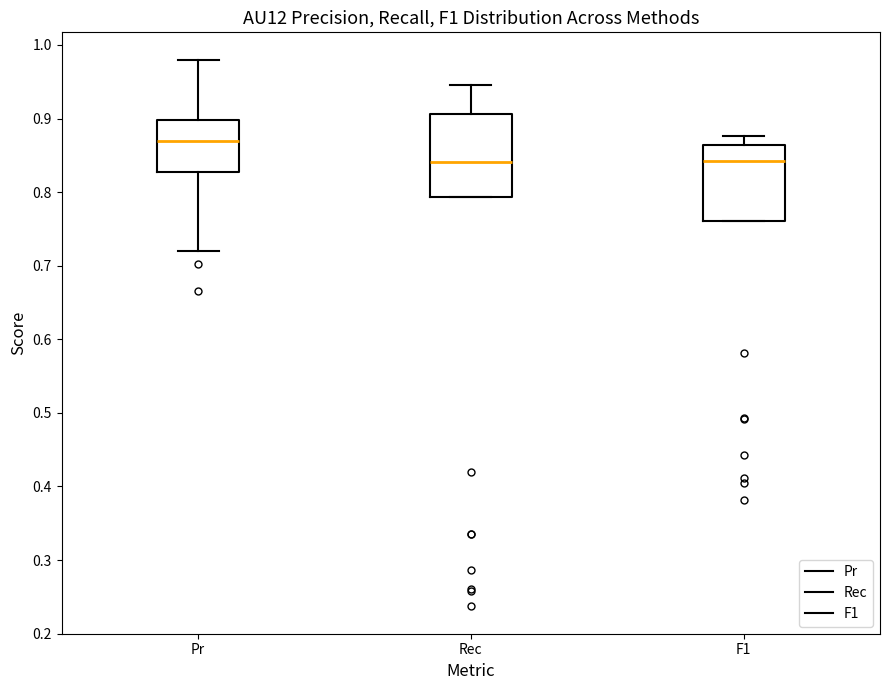

Where is the lower edge of the box for Rec on the y-axis? The values are not printed on the chart, so give them approximately, as read against the axis.

0.79